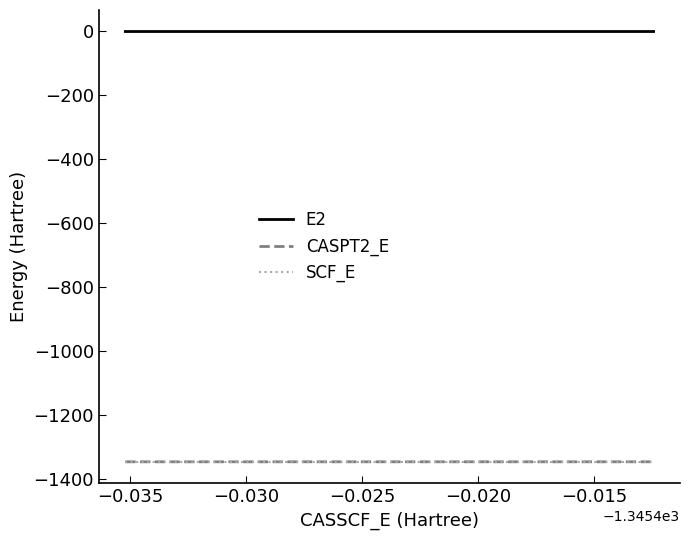

Which series has the largest total across all categories?

E2